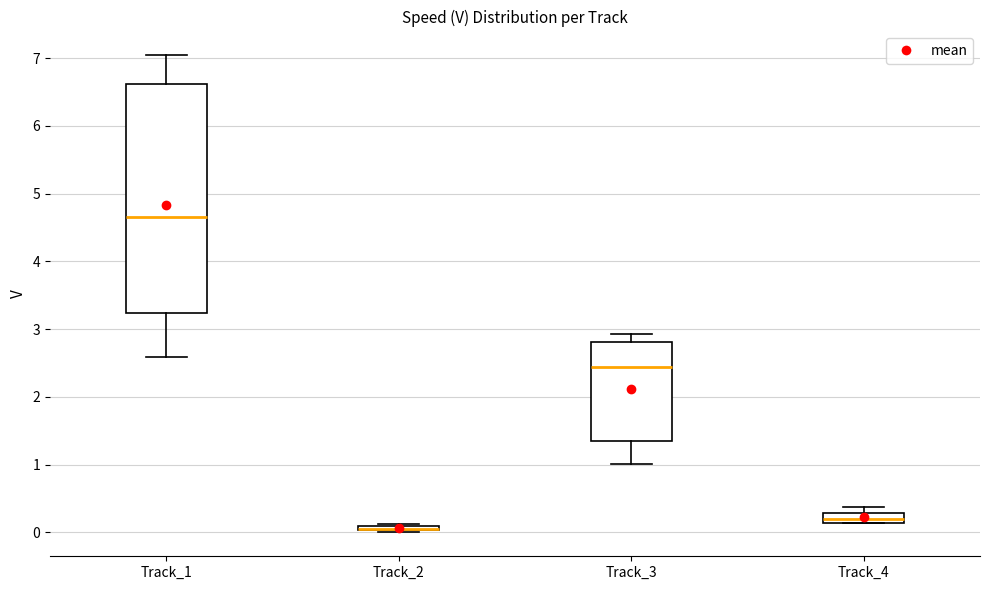

Comparing the boxes themselves (not the whiskers), which one is the tallest?

Track_1